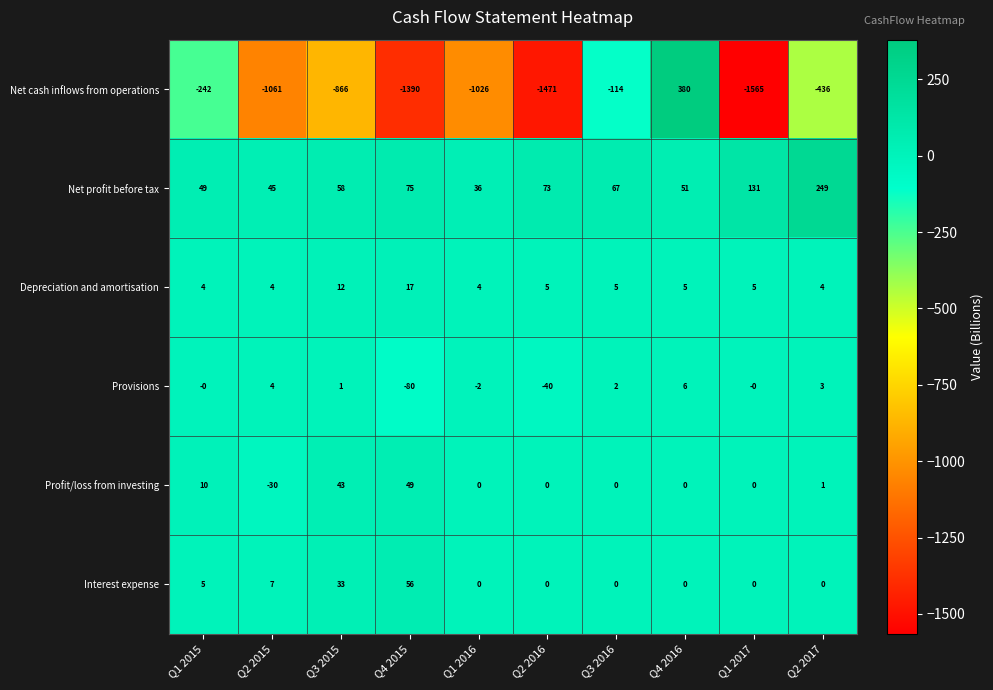

What is the total value across all series at Q2 2017?

-179